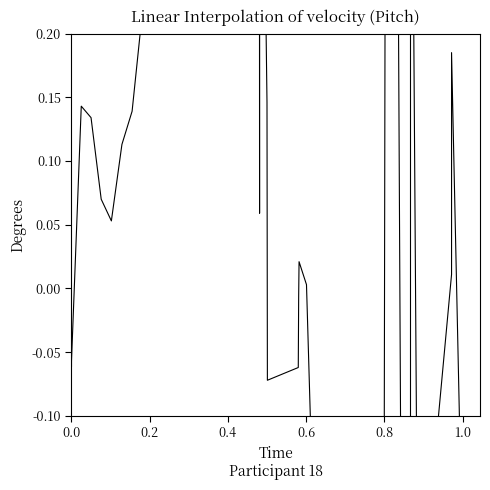

How many values are above zero?

24